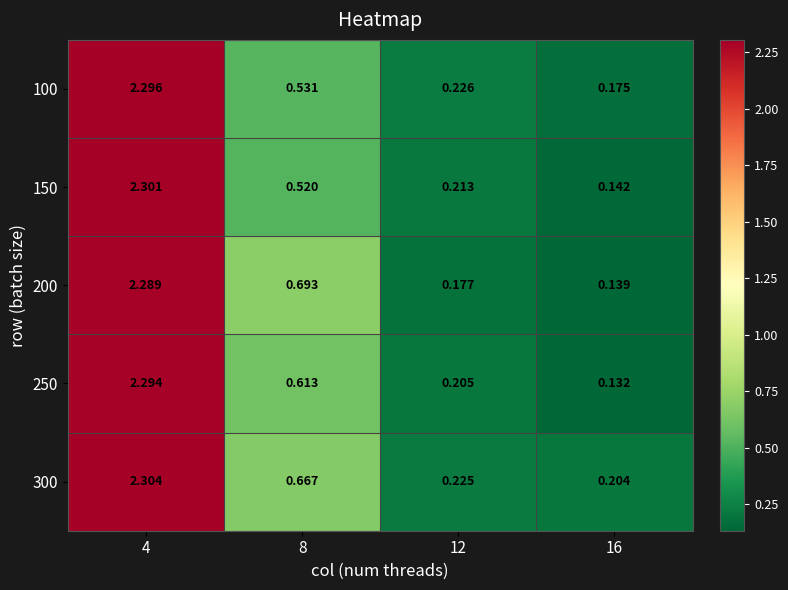

Count the number of data series in this chart.

5